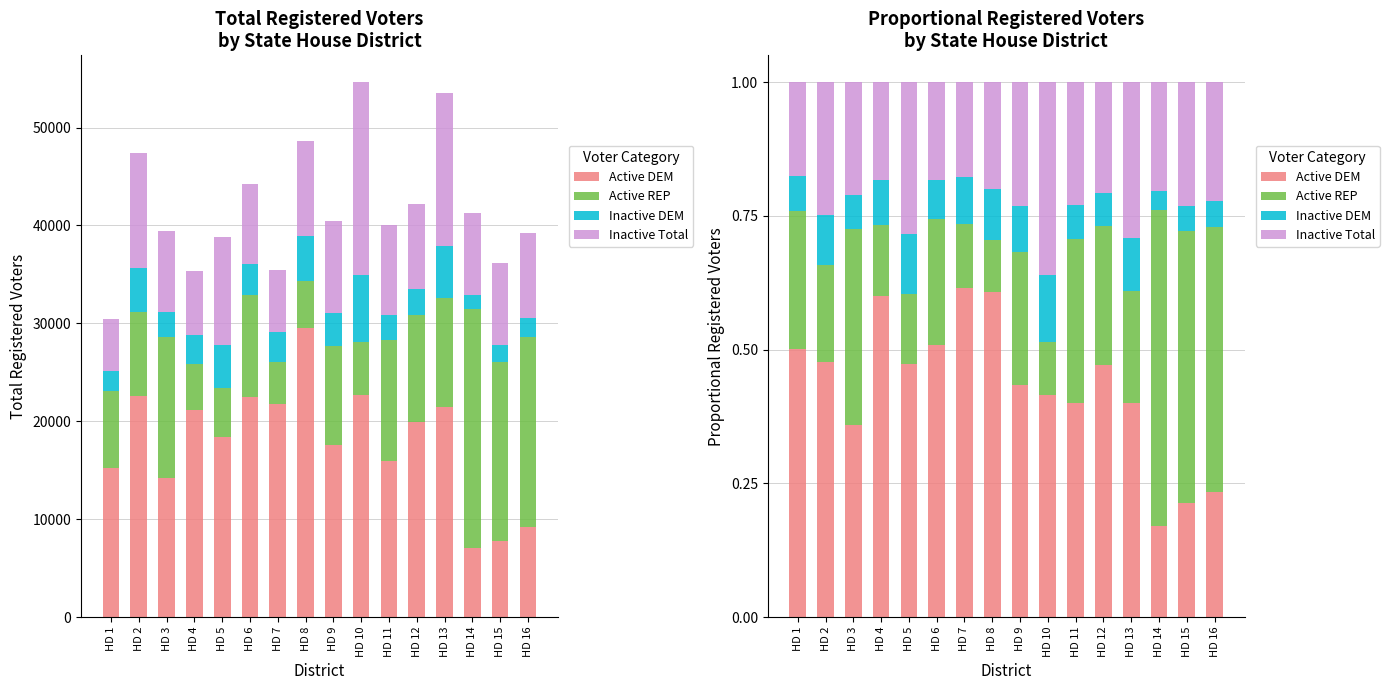

What is the lowest value of the Active DEM series?

0.2